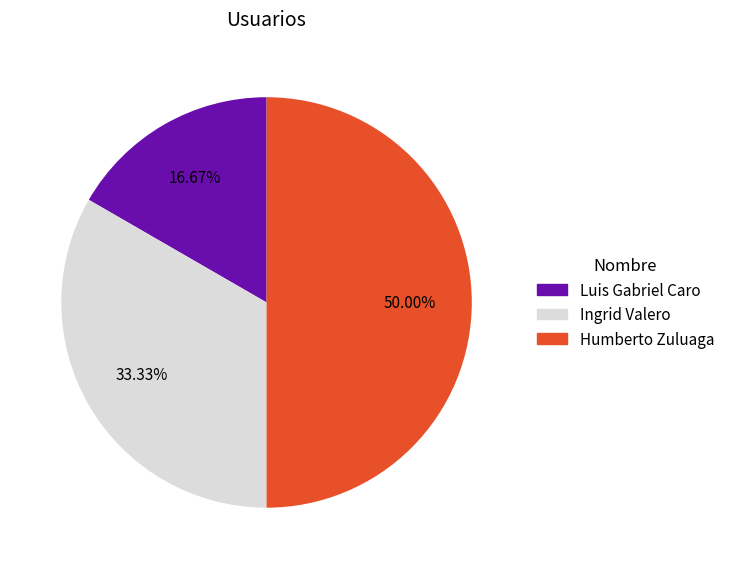

Between Humberto Zuluaga and Ingrid Valero, which is larger?

Humberto Zuluaga